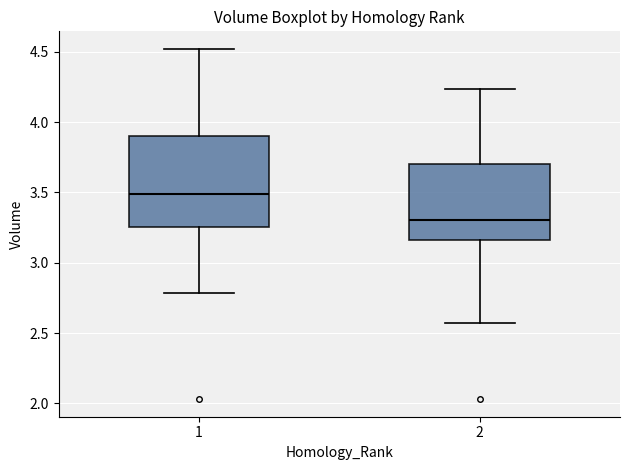

Reading left to right, transcribe this box plot: for each box, give where its median line is, the range the box spans, and where its two whiskers end, as read against the y-axis. The values are not printed on the chart, so give them approximately, as read against the axis.

1: median 3.50, box 3.25 to 3.90, whiskers 2.80 to 4.50
2: median 3.30, box 3.15 to 3.70, whiskers 2.55 to 4.25